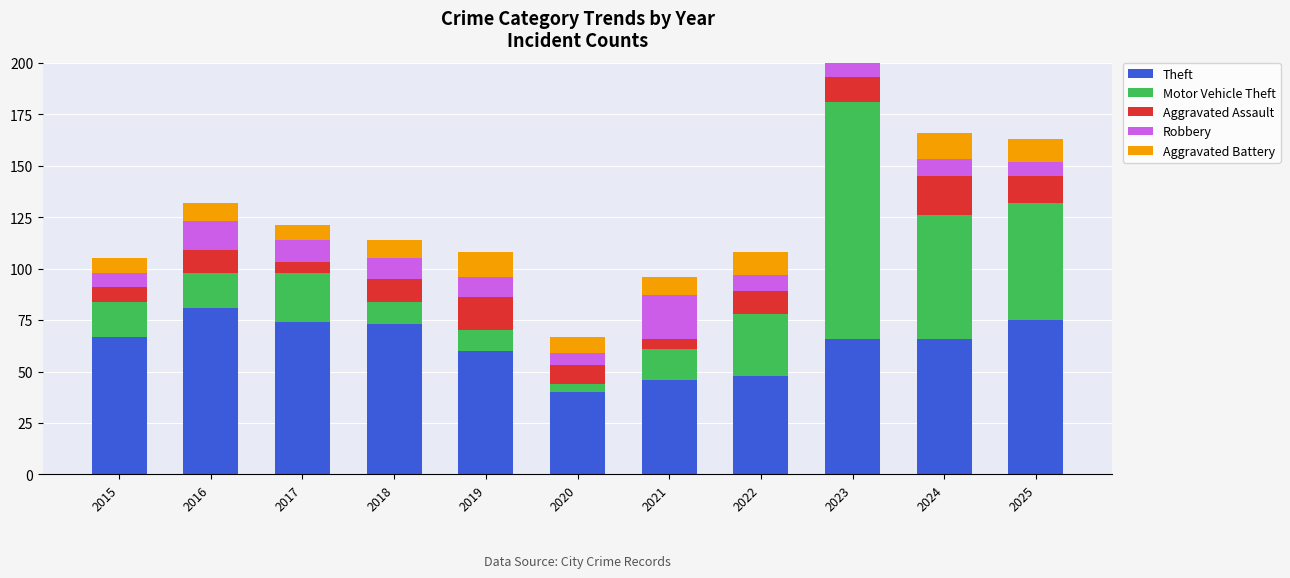

What is the difference between the Aggravated Battery values at 2024 and 2017?

6